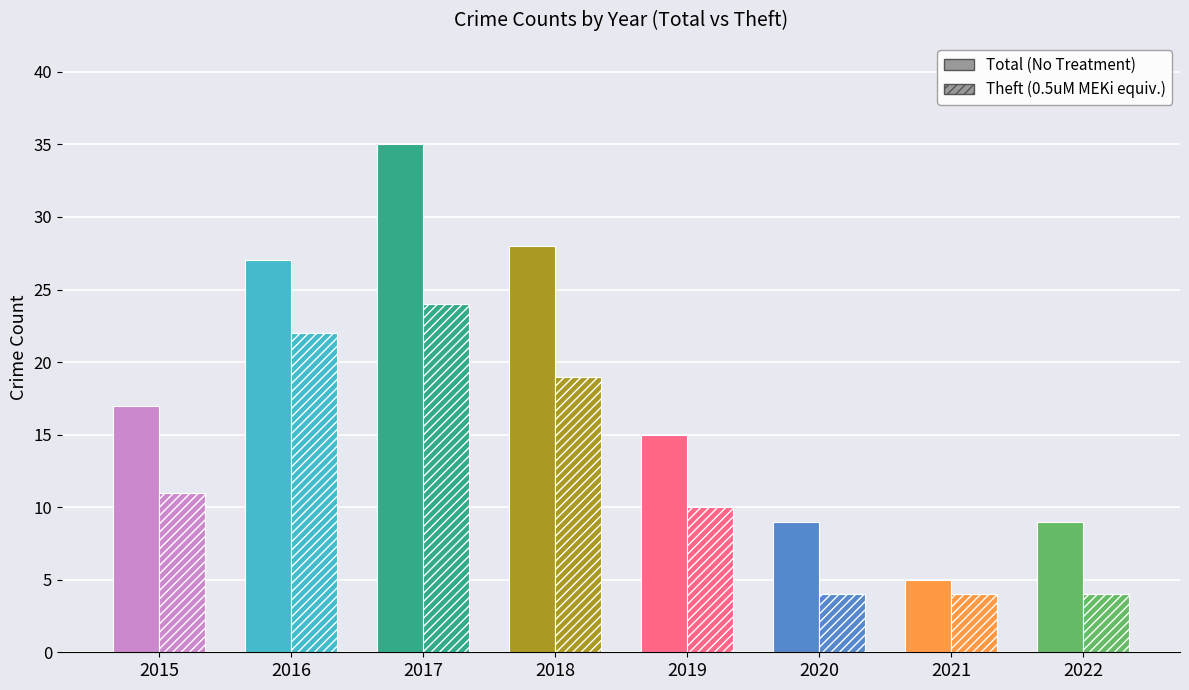

What is the minimum value shown in the chart?

4